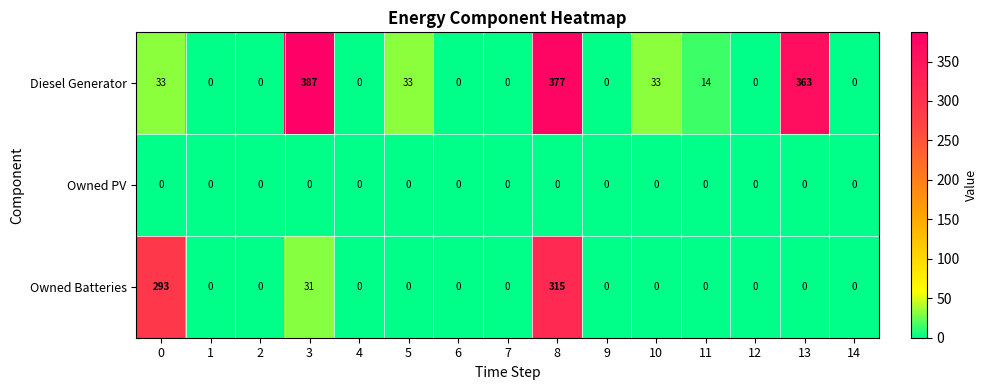

Which category has the highest value across all series?

3